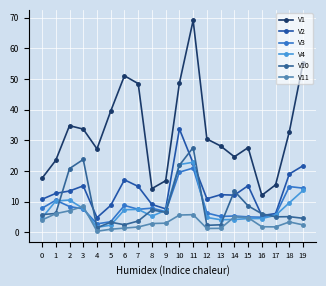

True or false: V11 and V2 cross at least once.

False